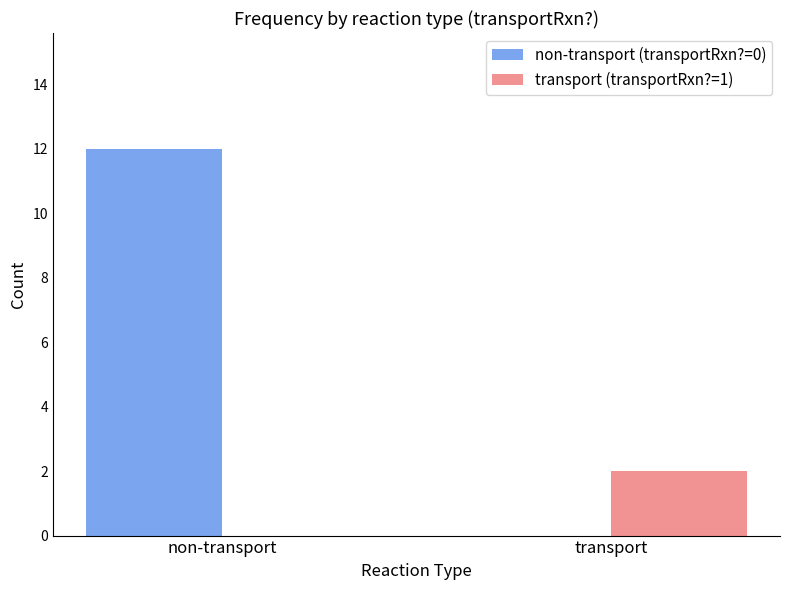

At which category is the sum across all series the highest?

non-transport